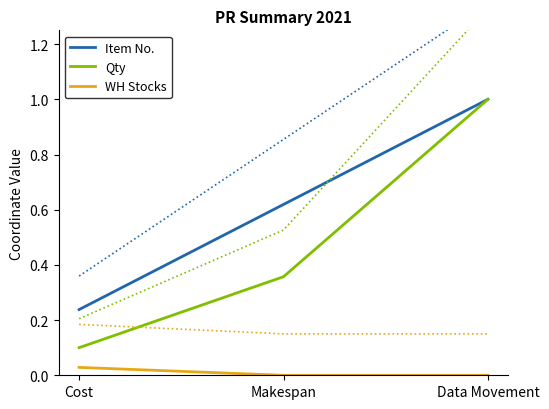

Does the chart display data point markers on the line(s)?

No